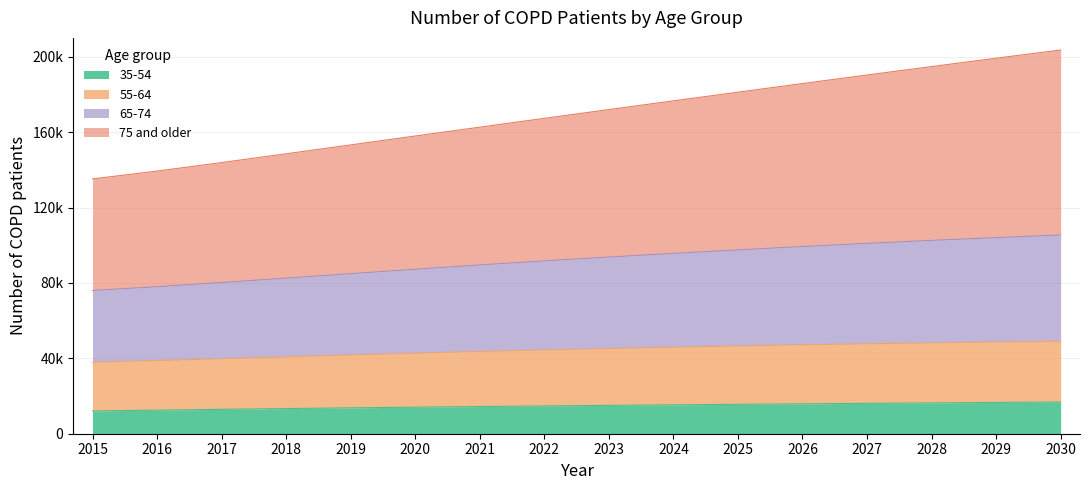

Is the value of 55-64 at 2030 greater than the value of 35-54 at 2017?

Yes